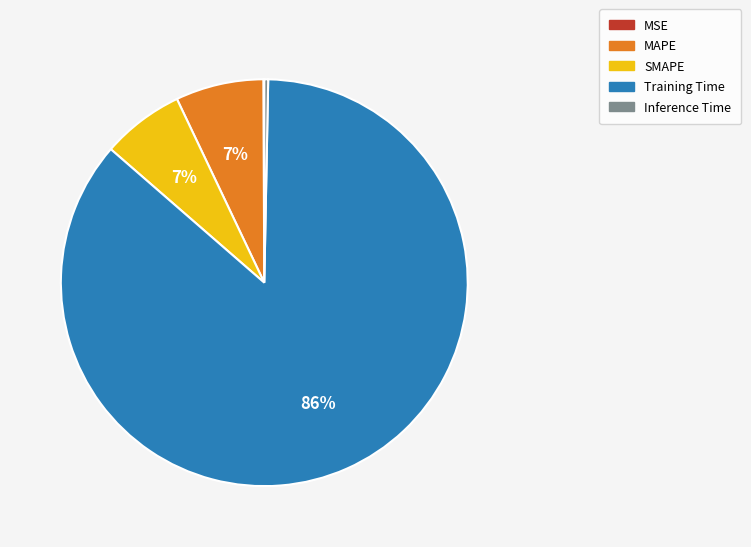

To the nearest percent, what portion does Training Time represent?

86%